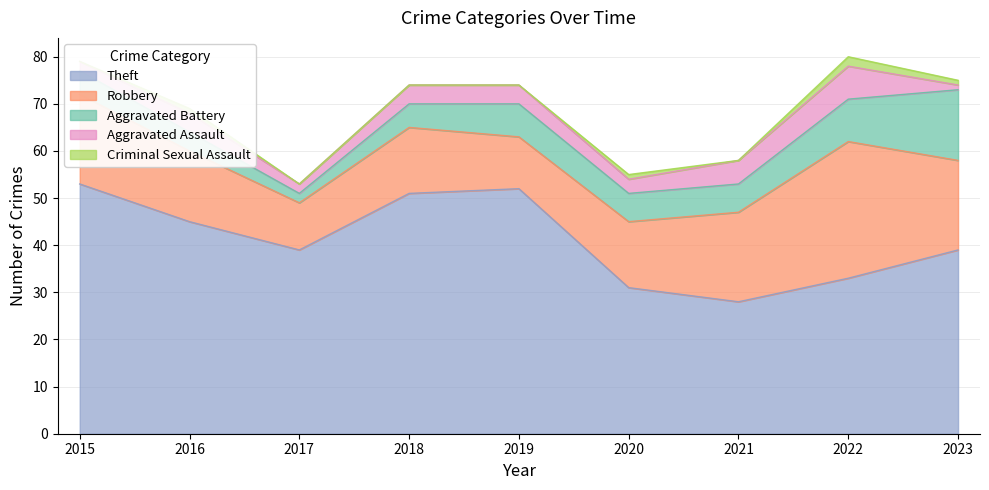

How many data points in Aggravated Assault are less than 4?

4